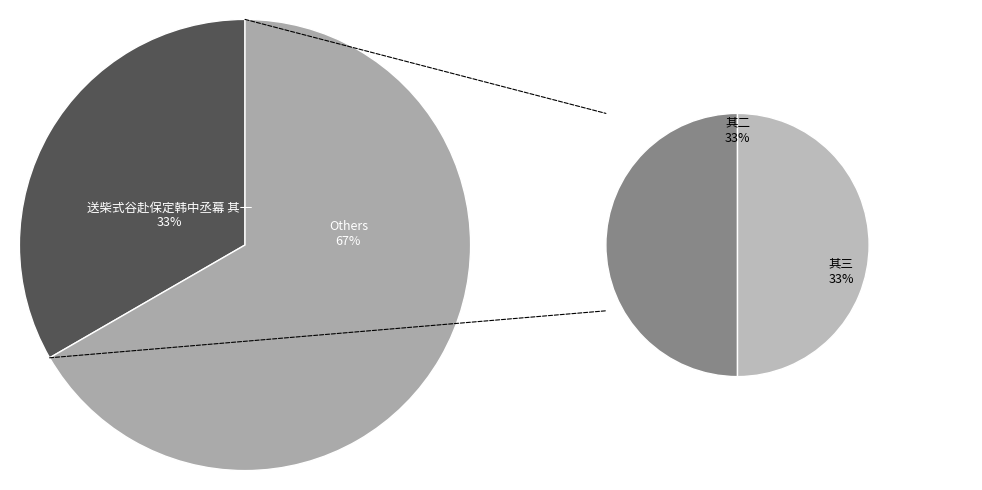

What percentage is NOT represented by 送柴式谷赴保定韩中丞幕 其一?

66.7%